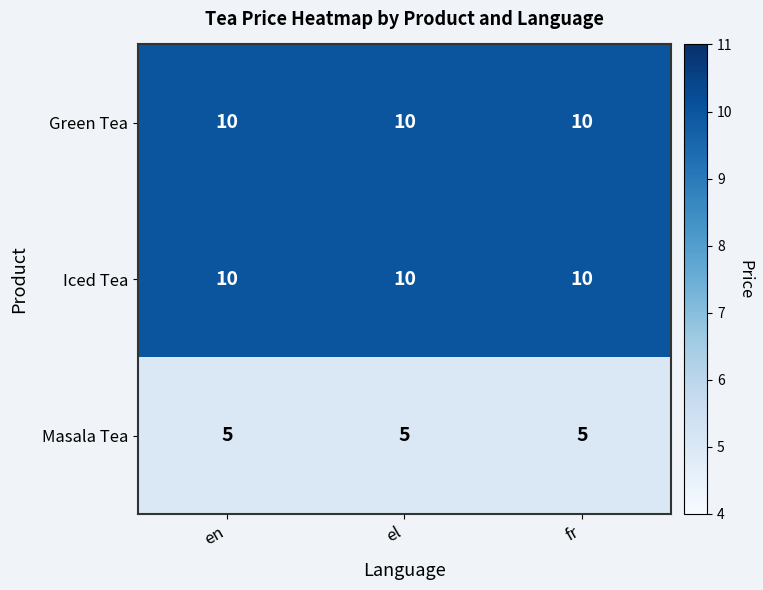

The Green Tea series shows 15 at el. True or false?

False